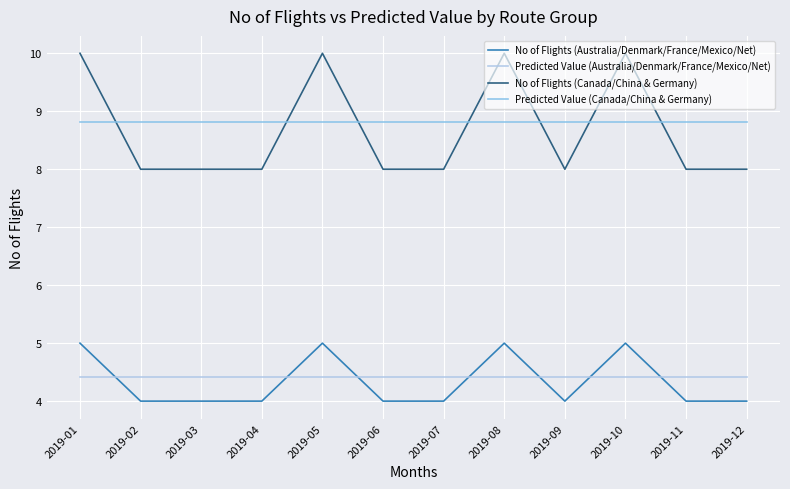

Reading left to right, transcribe all the data shown in this chart.

No of Flights (Australia/Denmark/France/Mexico/Net): 5.0	4.0	4.0	4.0	5.0	4.0	4.0	5.0	4.0	5.0	4.0	4.0
Predicted Value (Australia/Denmark/France/Mexico/Net): 4.4	4.4	4.4	4.4	4.4	4.4	4.4	4.4	4.4	4.4	4.4	4.4
No of Flights (Canada/China & Germany): 10.0	8.0	8.0	8.0	10.0	8.0	8.0	10.0	8.0	10.0	8.0	8.0
Predicted Value (Canada/China & Germany): 8.8	8.8	8.8	8.8	8.8	8.8	8.8	8.8	8.8	8.8	8.8	8.8